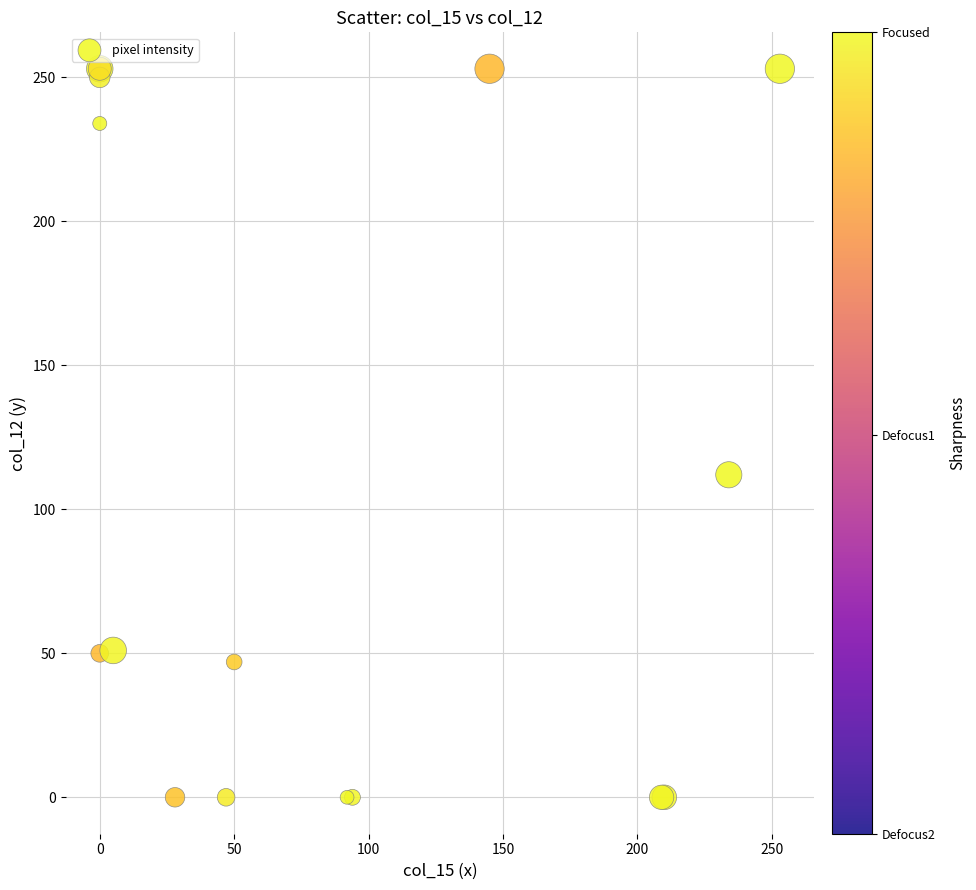

What Y value in the scatter plot is closest to 126?

112